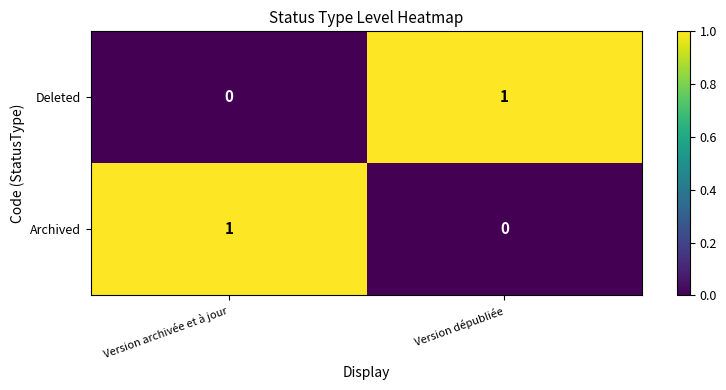

Which category has the lowest value in the Archived series?

Version dépubliée